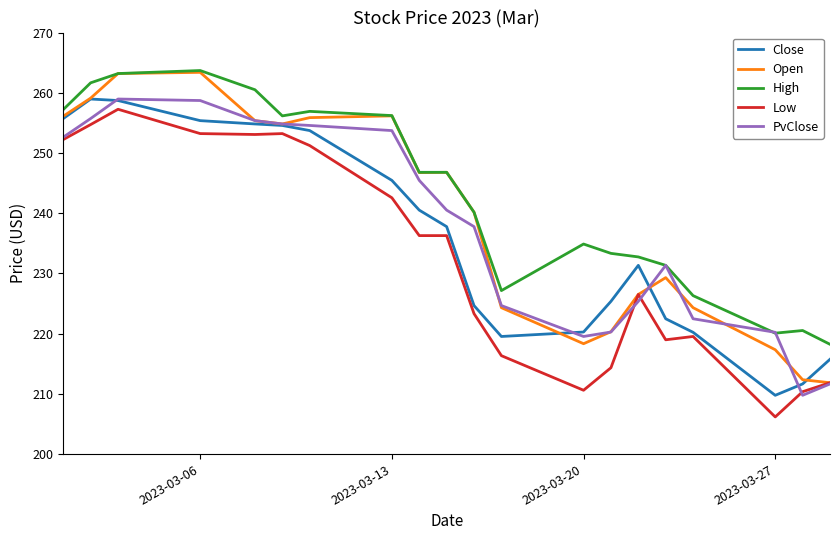

True or false: Close and High cross at least once.

False